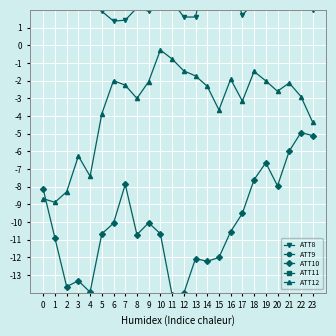

Between 11 and 7, which is larger?

11